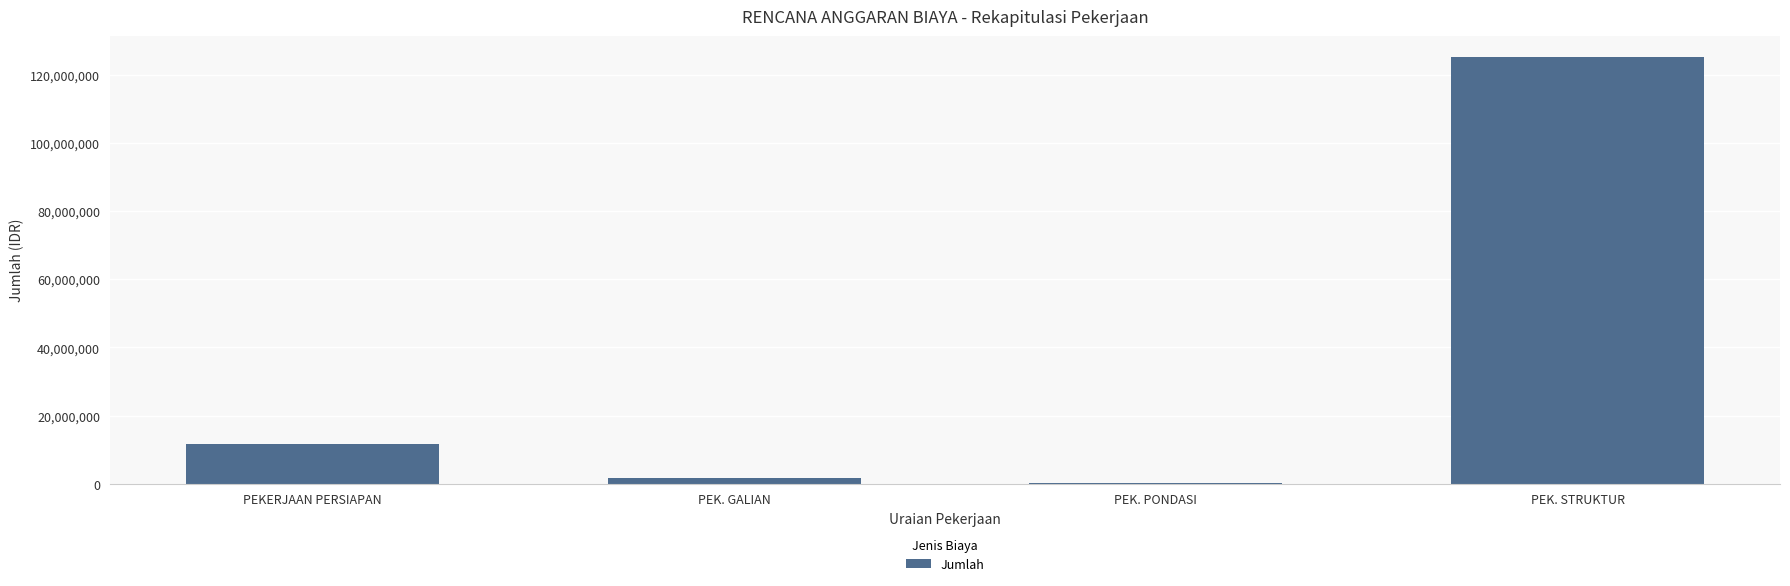

What is the approximate value at PEK. GALIAN?

1569939.2